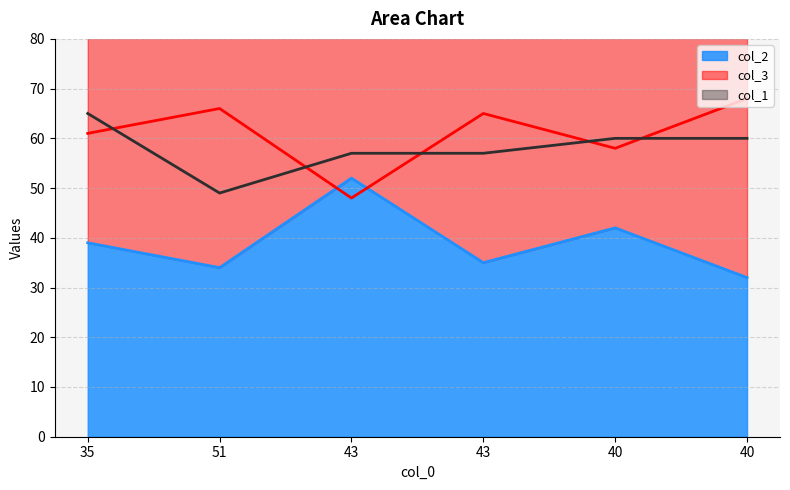

Is the value of col_3 at 40 greater than the value of col_2 at 43?

Yes